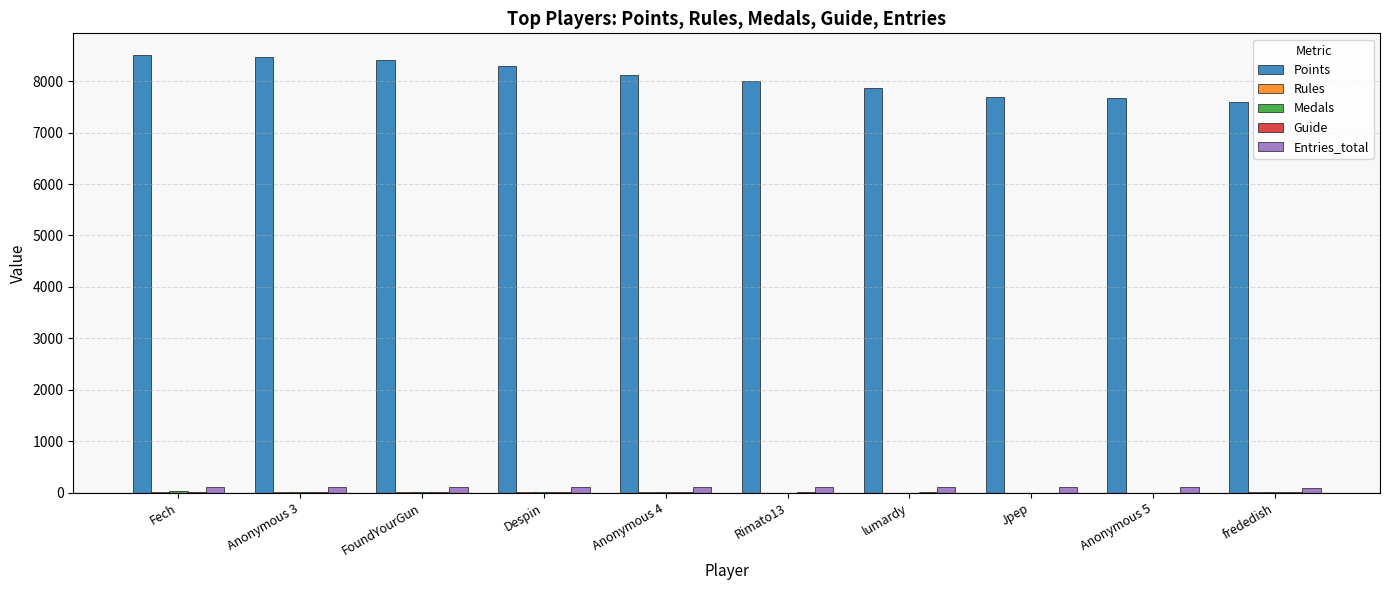

How many groups of bars are there?

10